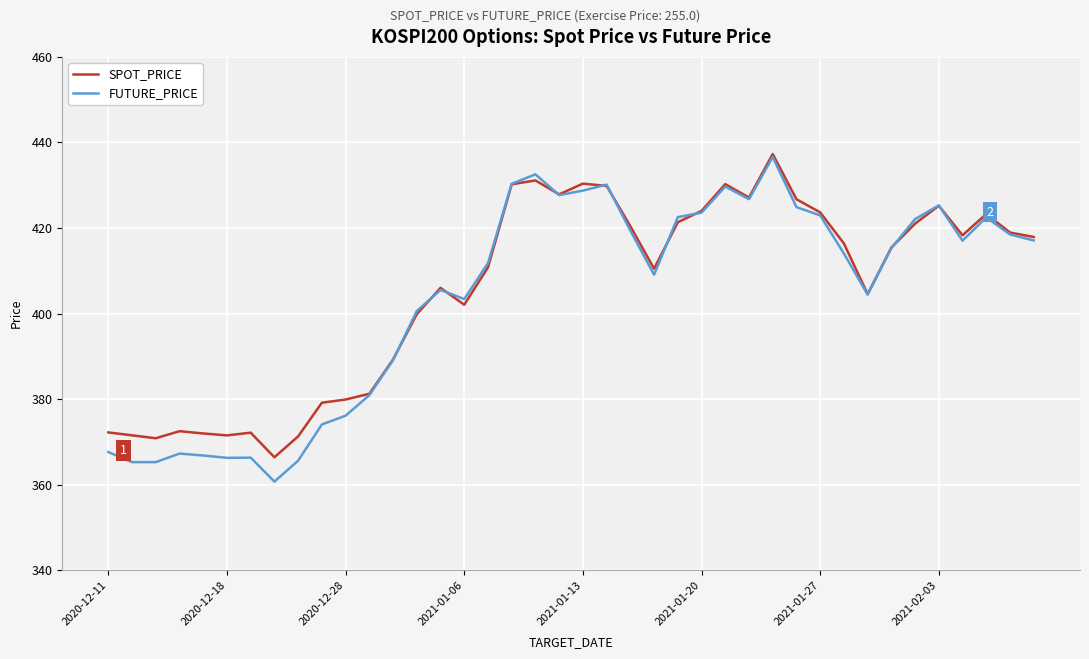

What is the lowest value of the FUTURE_PRICE series?

360.8